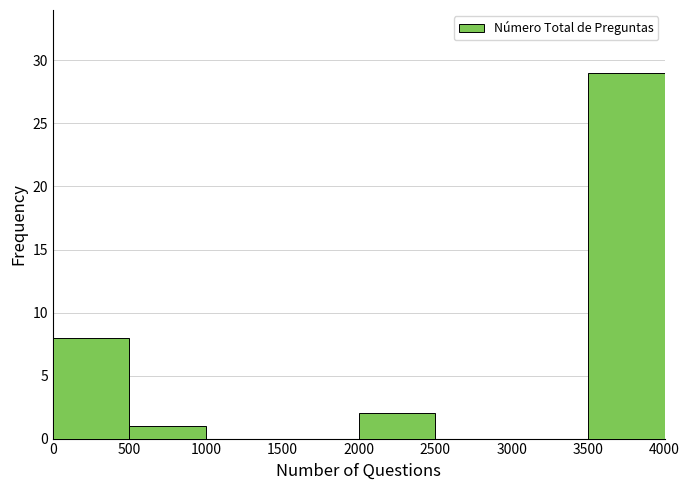

Reading left to right, list every bar in this chart as the range it spans on the x-axis followed by its height. The values are not printed on the chart, so give them approximately, as read against the axis.

0 to 500: 8
500 to 1000: 1
1000 to 1500: 0
1500 to 2000: 0
2000 to 2500: 2
2500 to 3000: 0
3000 to 3500: 0
3500 to 4000: 29